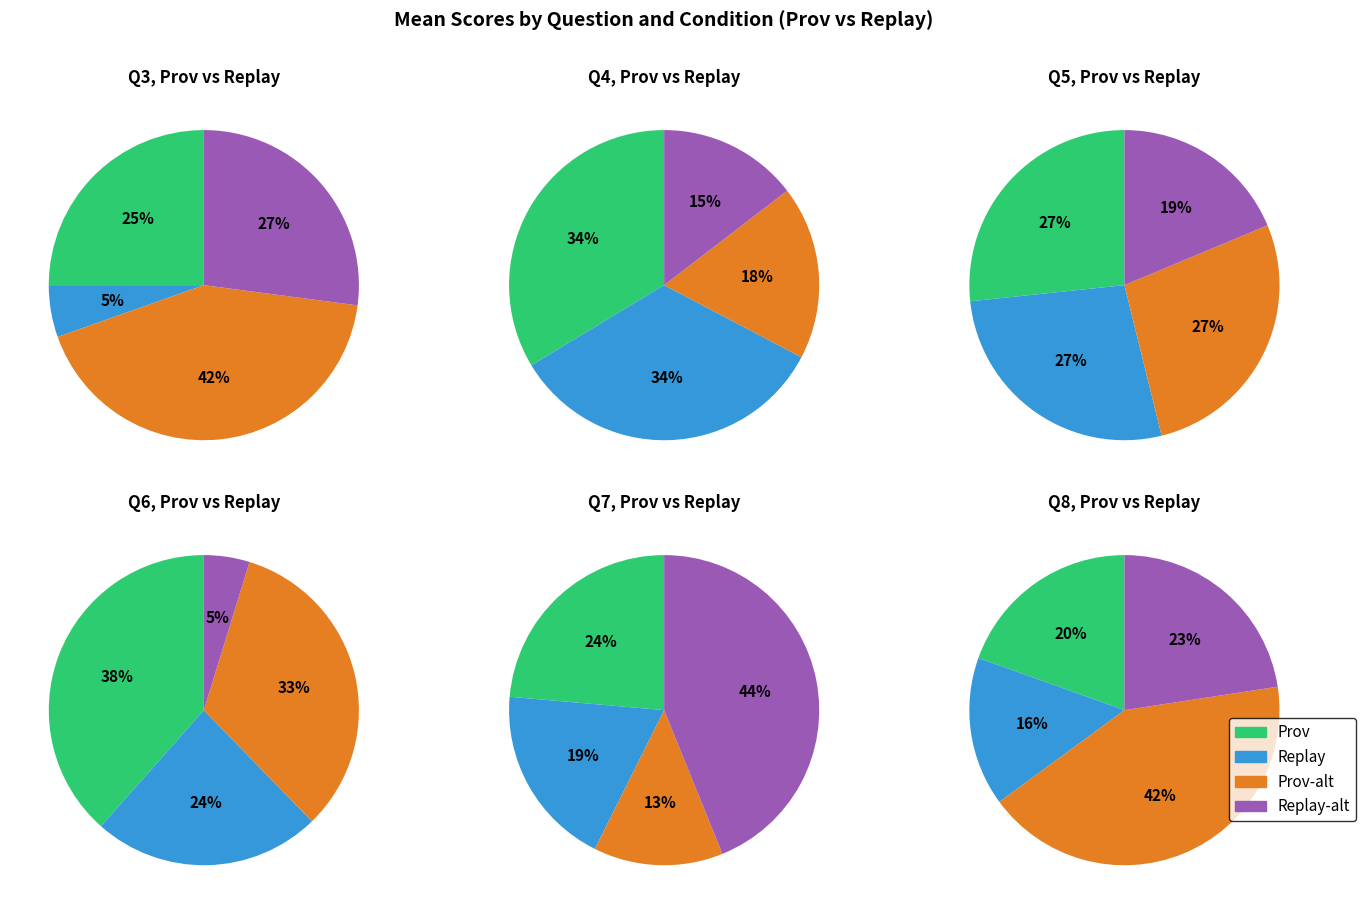

Which has a higher value, Prov or Replay?

Prov